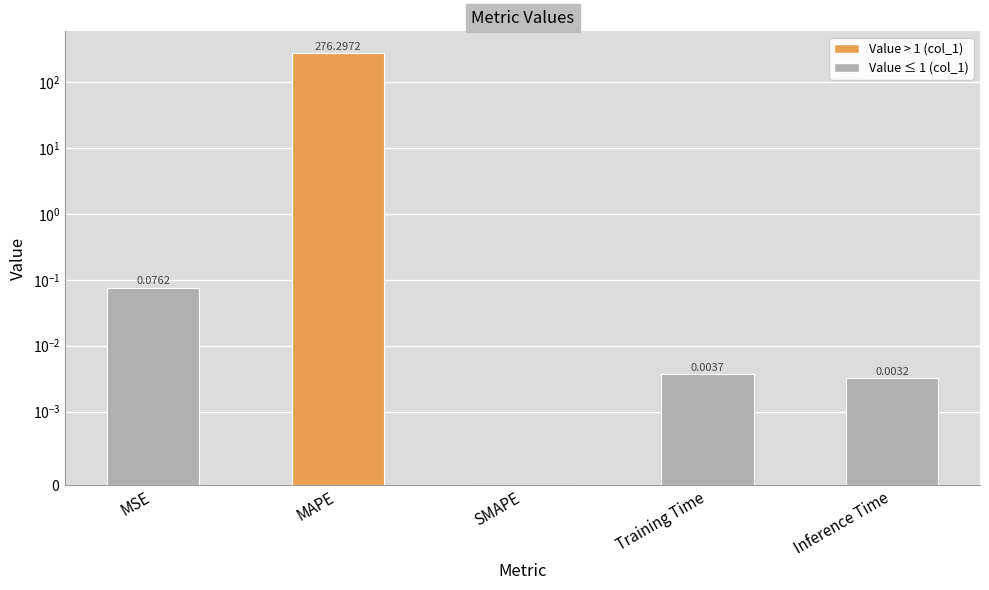

What is the greatest value displayed?

276.3